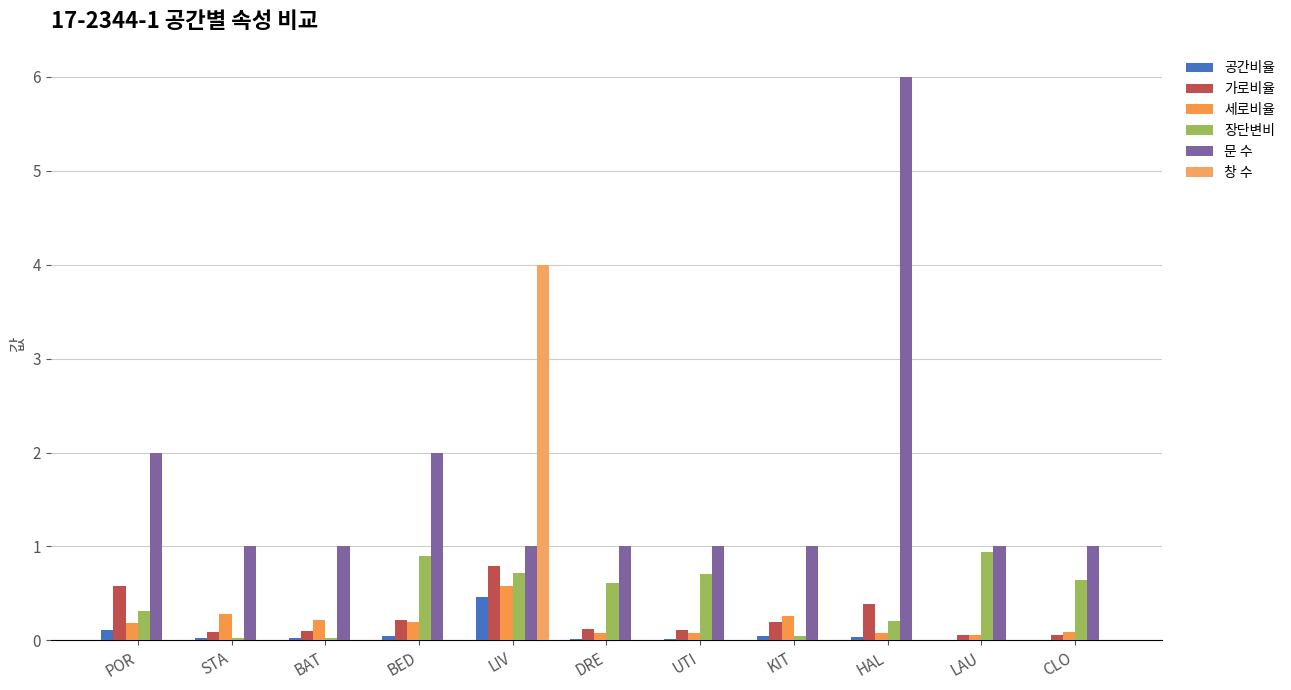

At which label does 공간비율 reach its peak?

LIV